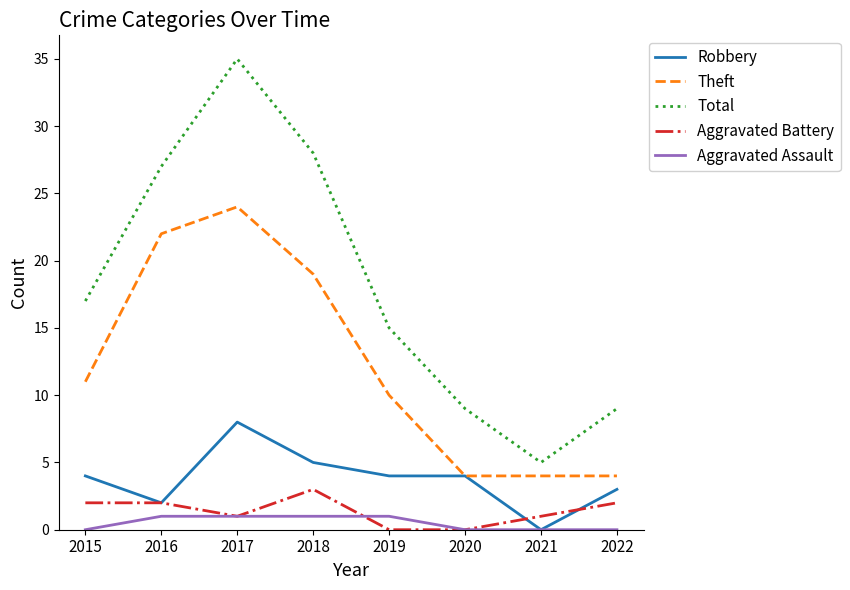

True or false: Total has a value of 35 at 2017.

True